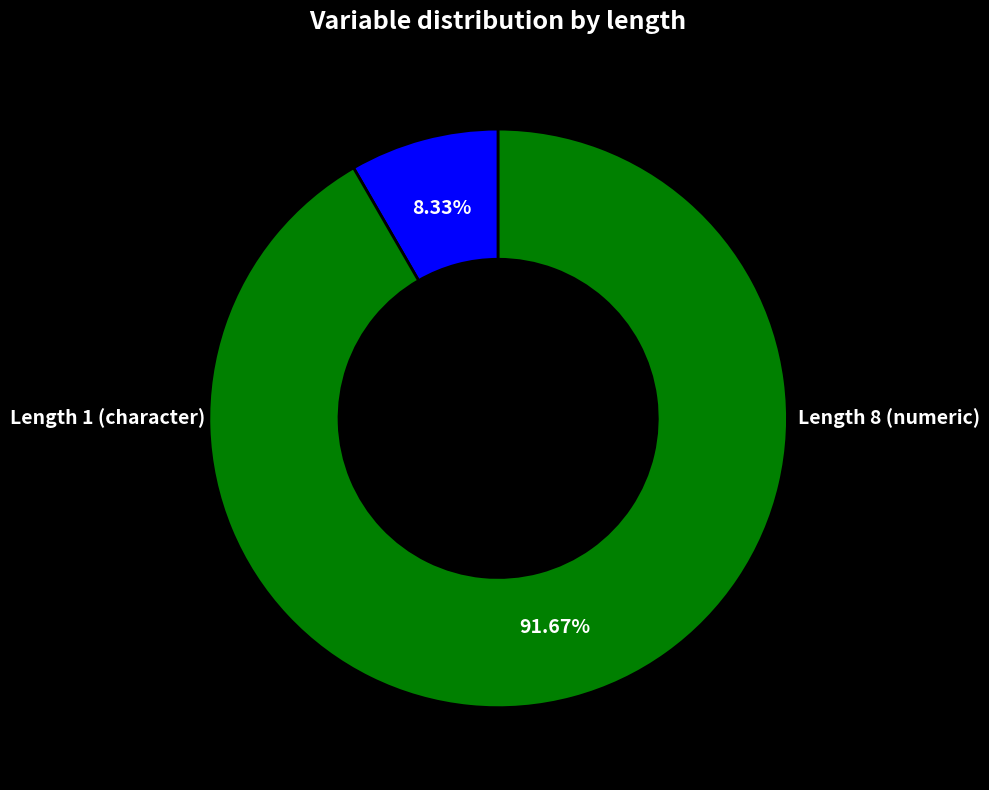

Is there a majority slice in this chart?

Yes